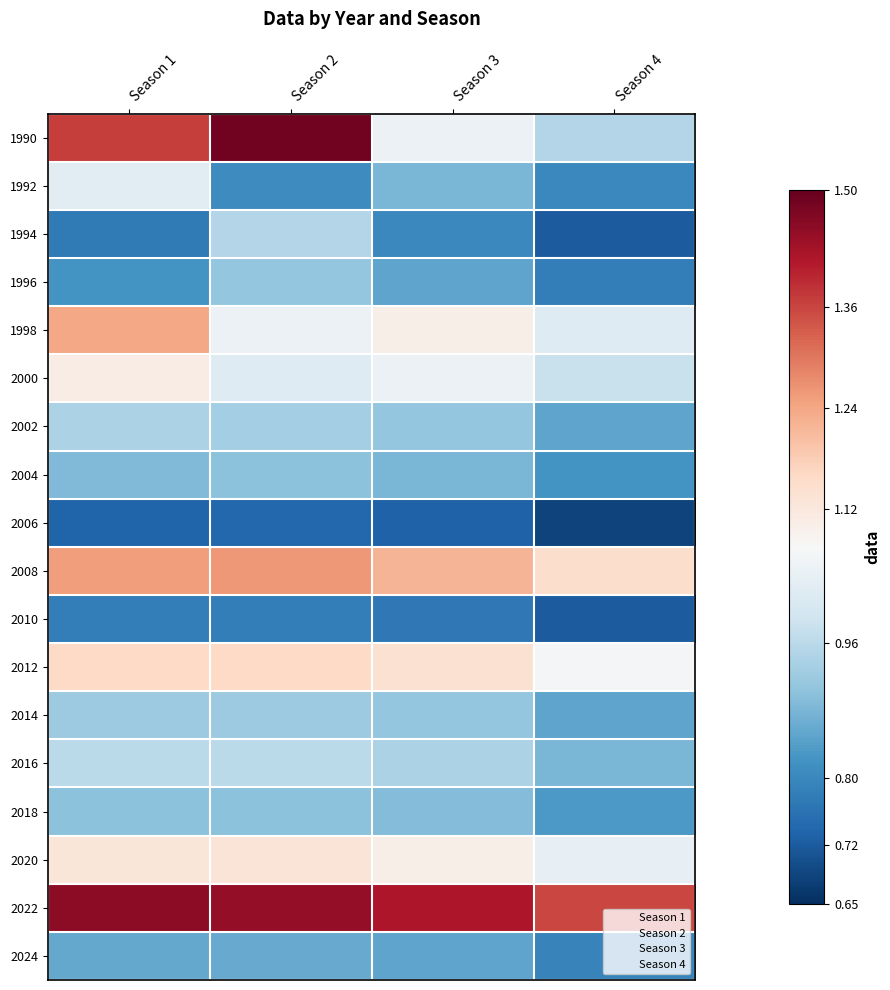

Which series has the largest total across all categories?

2022